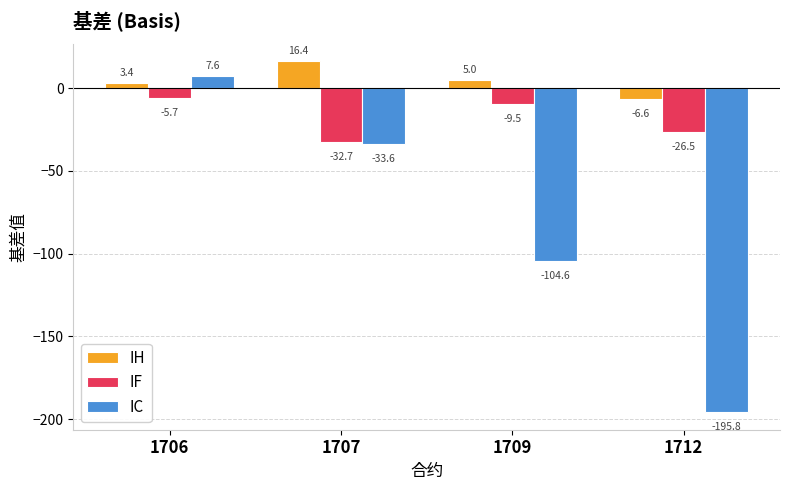

What is the highest value of the IH series?

16.4